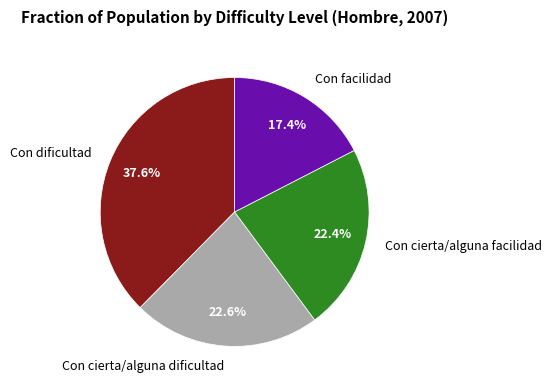

Do Con dificultad and Con cierta/alguna dificultad together represent more than half of the pie?

Yes